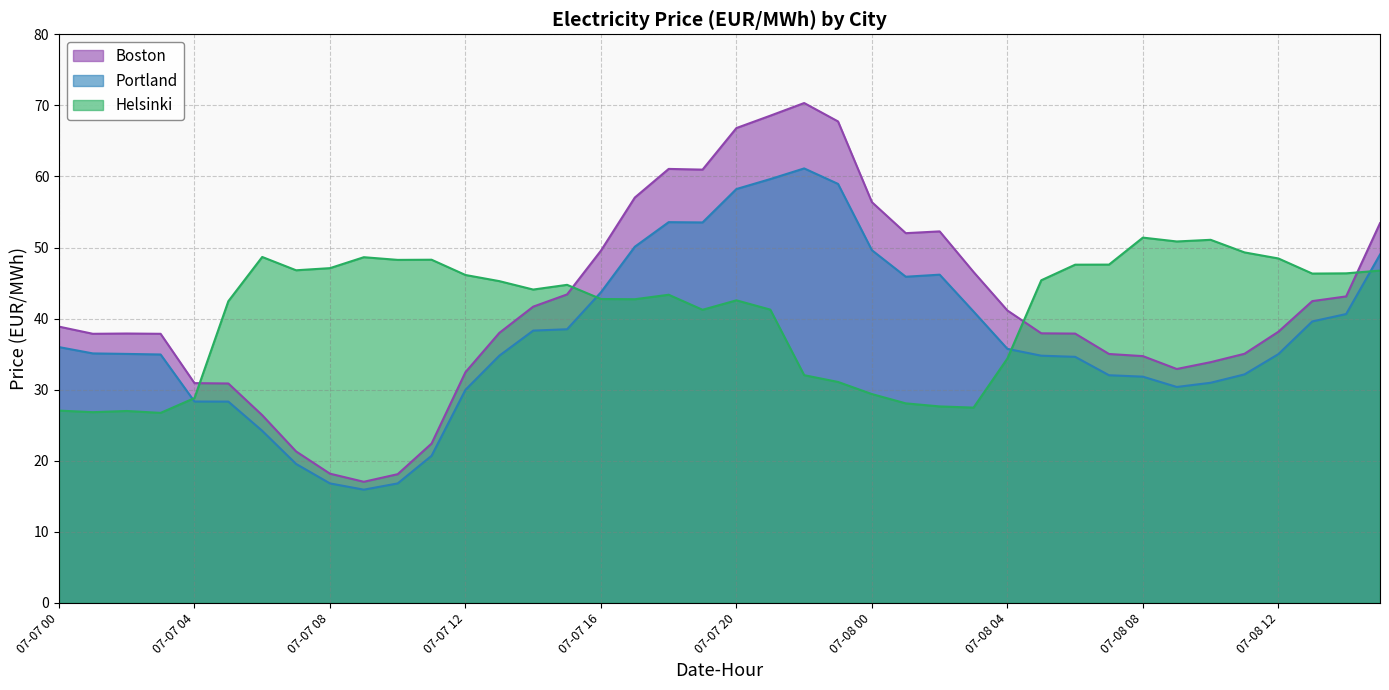

What is the total value across all series at 07-08 05?

118.1